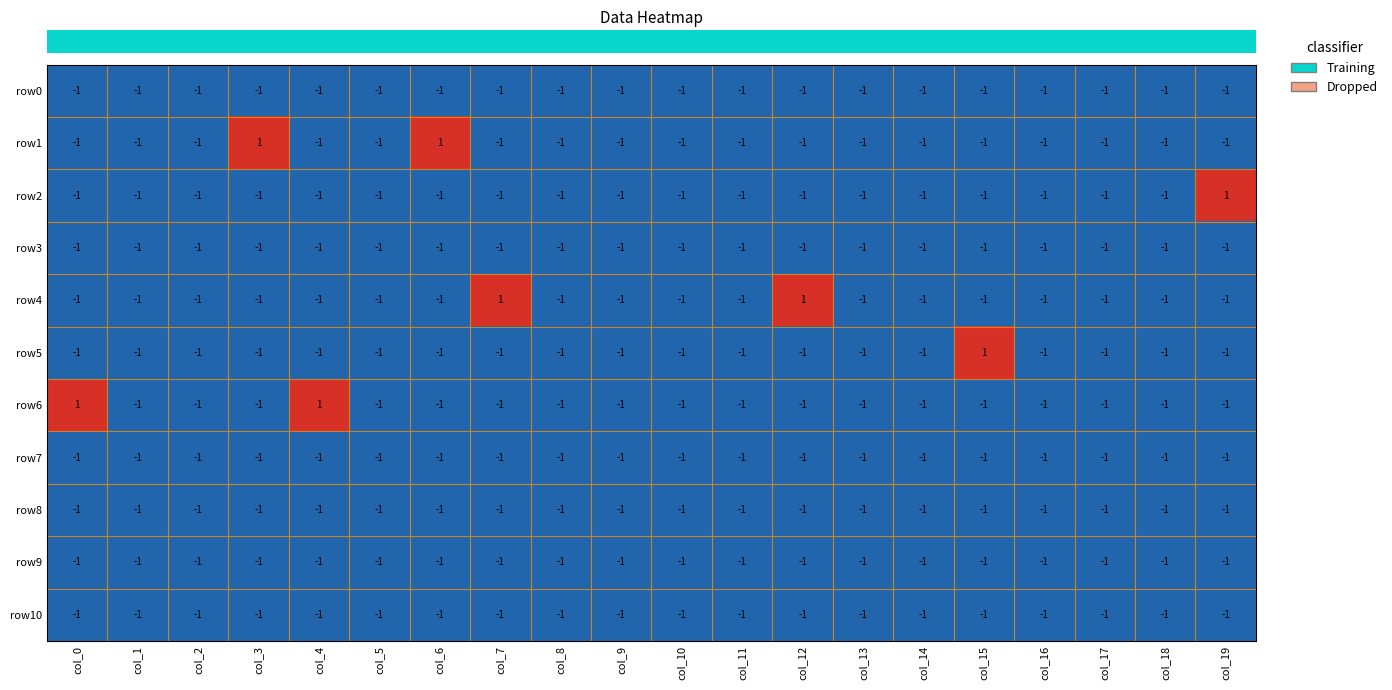

Which category has the highest value in the row5 series?

col_15